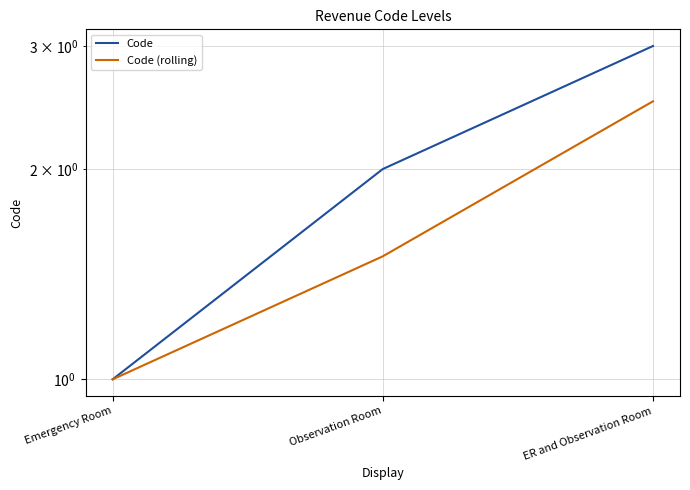

Which series has the largest range (max minus min)?

Code